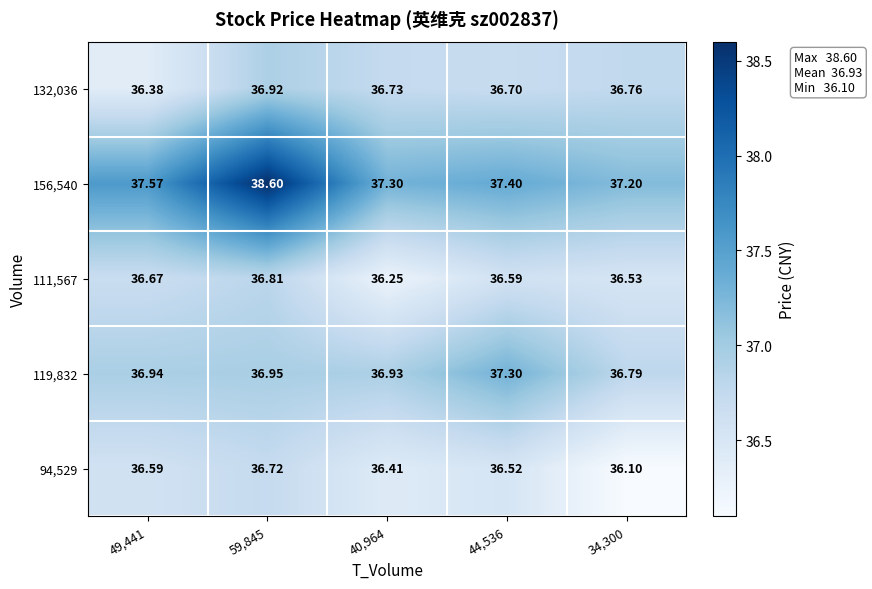

Is the value of 119,832 at 44,536 greater than the value of 94,529 at 59,845?

Yes